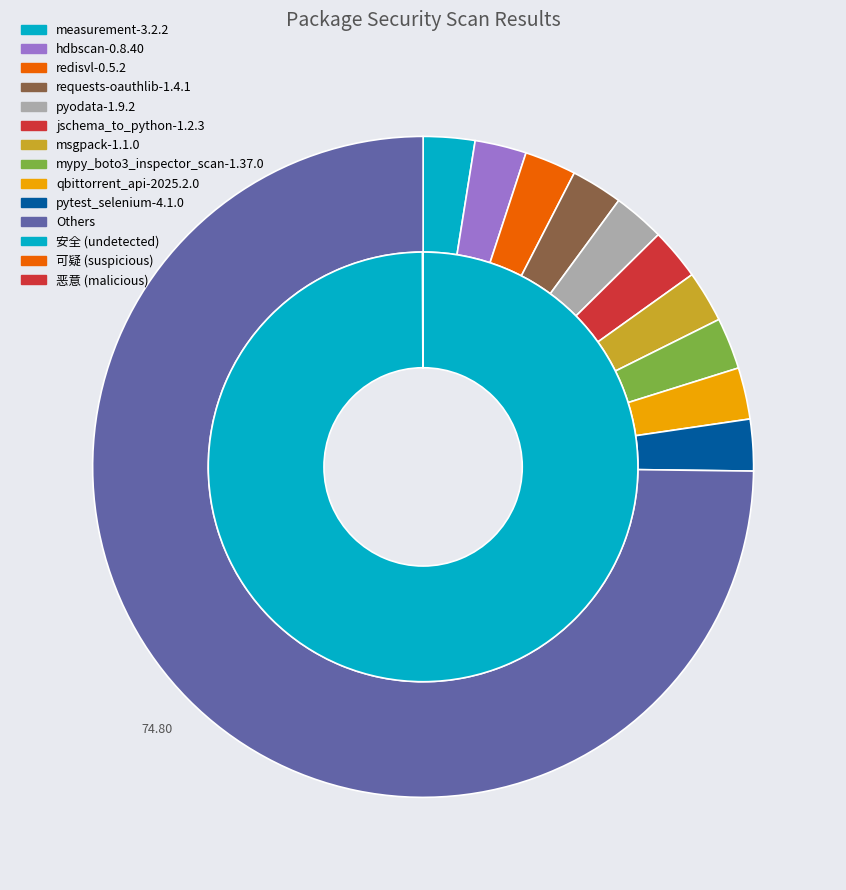

Which series has the largest range (max minus min)?

安全 (undetected)